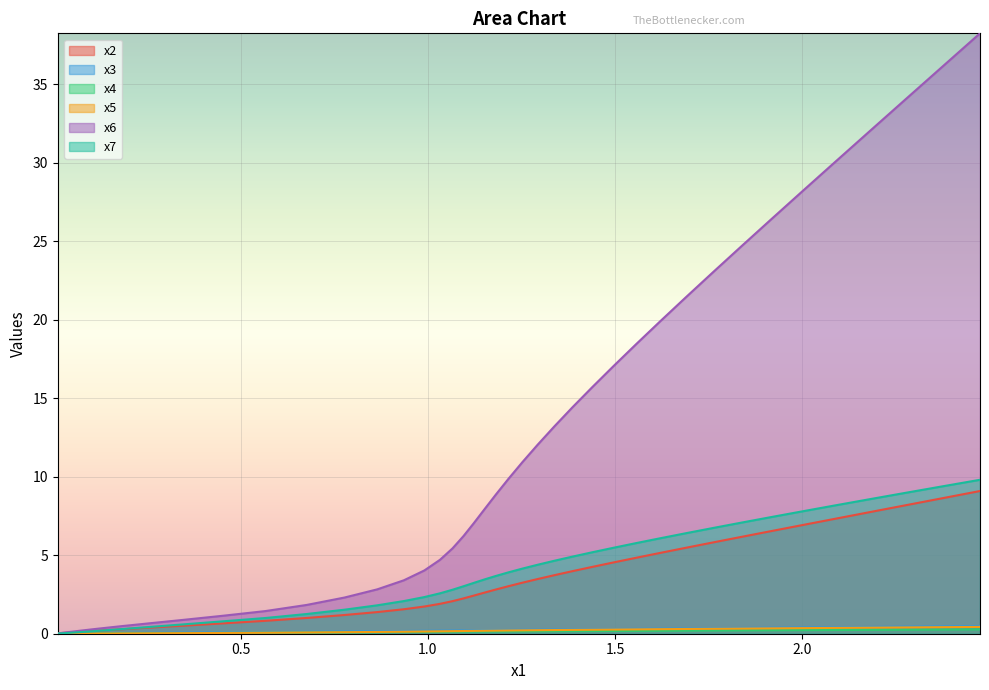

Reading left to right, list all the values displayed in this chart.

x2: 0.0	0.0	0.1	0.1	0.2	0.3	0.4	0.5	0.7	0.8	1.0	1.2	1.4	1.6	1.7	1.9	2.1	2.2	2.4	2.6	2.8	3.0	3.3	3.5	3.7	4.0	4.3	4.5	4.8	5.1	5.5	5.8	6.2	6.5	6.9	7.3	7.7	8.2	8.6	9.1
x3: 0.0	0.0	0.0	0.0	0.0	0.0	0.1	0.1	0.1	0.1	0.1	0.1	0.2	0.2	0.2	0.2	0.2	0.2	0.2	0.2	0.2	0.2	0.2	0.3	0.3	0.3	0.3	0.3	0.3	0.3	0.3	0.4	0.4	0.4	0.4	0.4	0.4	0.5	0.5	0.5
x4: 0.0	0.0	0.0	0.0	0.0	0.0	0.0	0.0	0.0	0.1	0.1	0.1	0.1	0.1	0.1	0.1	0.1	0.1	0.1	0.1	0.1	0.1	0.2	0.2	0.2	0.2	0.2	0.2	0.2	0.2	0.2	0.2	0.2	0.2	0.2	0.2	0.2	0.3	0.3	0.3
x5: 0.0	0.0	0.0	0.0	0.0	0.0	0.0	0.0	0.0	0.1	0.1	0.1	0.1	0.1	0.1	0.2	0.2	0.2	0.2	0.2	0.2	0.2	0.2	0.2	0.2	0.2	0.3	0.3	0.3	0.3	0.3	0.3	0.3	0.3	0.4	0.4	0.4	0.4	0.4	0.4
x6: 0.0	0.1	0.1	0.2	0.3	0.5	0.7	0.9	1.1	1.4	1.8	2.3	2.8	3.4	4.0	4.7	5.4	6.2	7.0	7.9	8.9	9.9	10.9	12.0	13.2	14.4	15.7	17.0	18.4	19.9	21.4	23.0	24.6	26.4	28.1	30.0	31.9	34.0	36.1	38.2
x7: 0.0	0.0	0.1	0.1	0.2	0.3	0.4	0.6	0.8	1.0	1.3	1.5	1.8	2.1	2.3	2.6	2.8	3.0	3.2	3.5	3.7	3.9	4.1	4.4	4.6	4.9	5.2	5.5	5.8	6.1	6.4	6.7	7.1	7.4	7.8	8.2	8.6	9.0	9.4	9.8